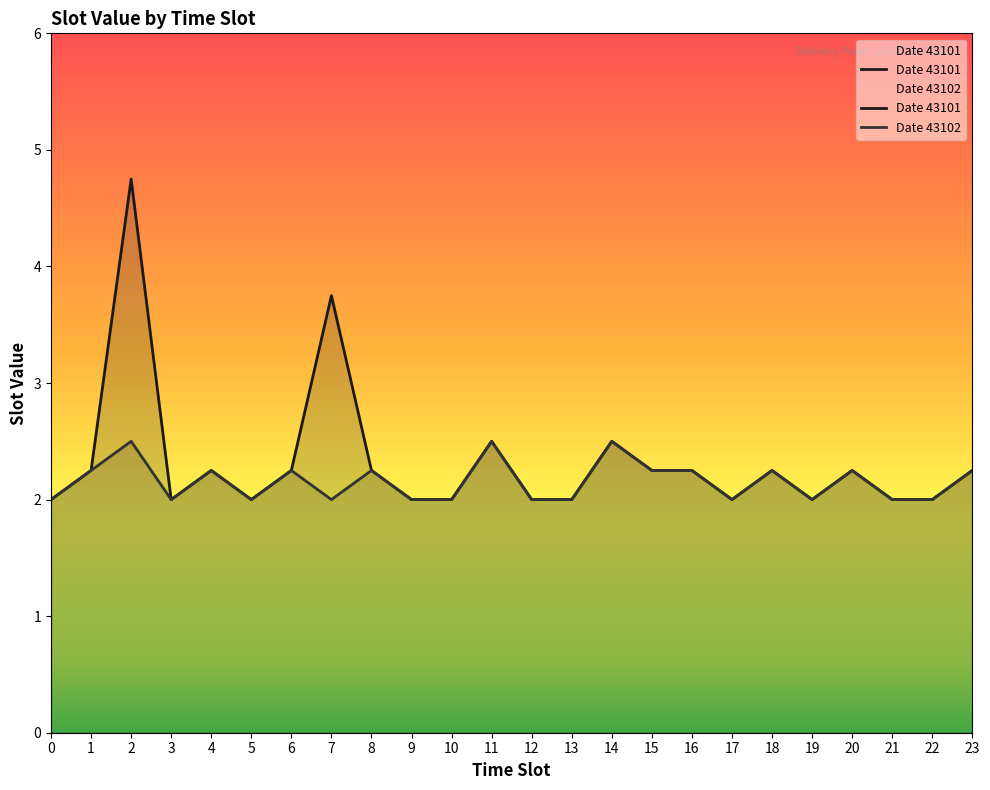

Reading right to left, list all the values displayed in this chart.

2.2	2.0	2.0	2.2	2.0	2.2	2.0	2.2	2.2	2.5	2.0	2.0	2.5	2.0	2.0	2.2	3.8	2.2	2.0	2.2	2.0	4.8	2.2	2.0